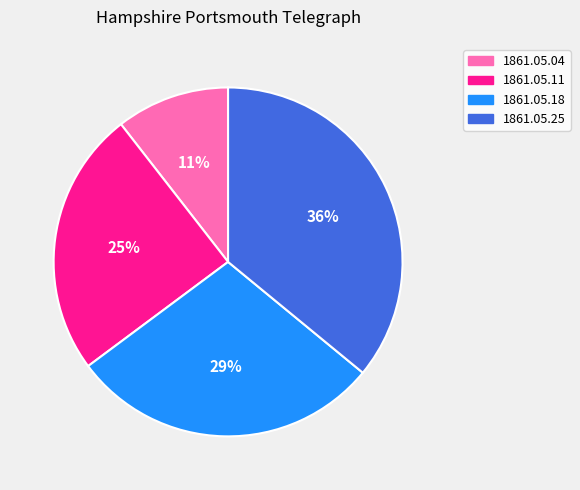

Rank the categories by value from highest to lowest.

1861.05.25, 1861.05.18, 1861.05.11, 1861.05.04